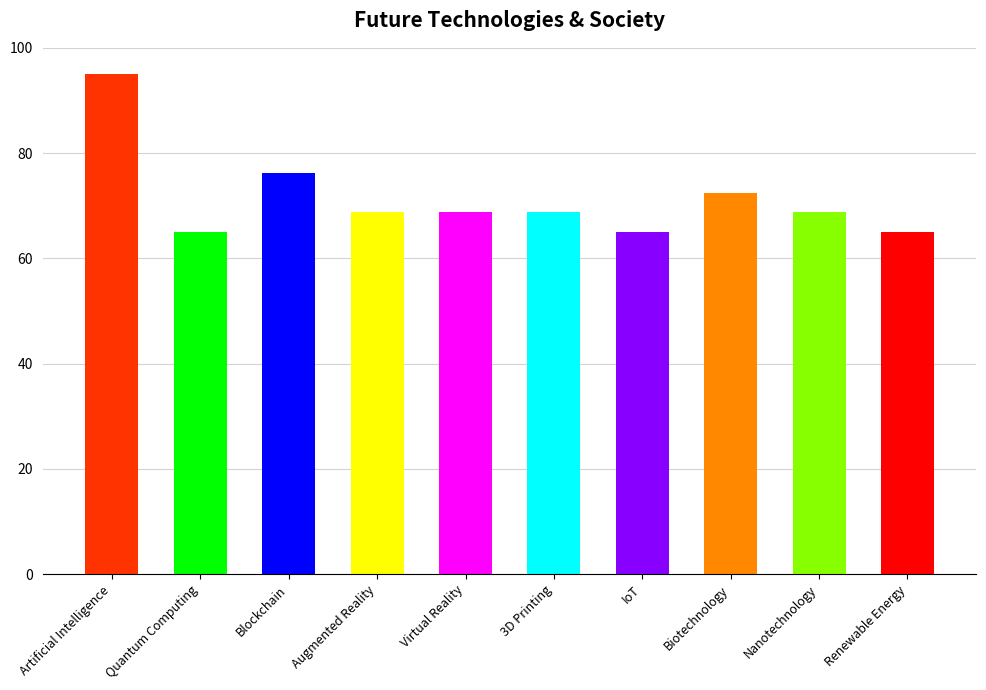

At which label is the value closest to 80?

Blockchain